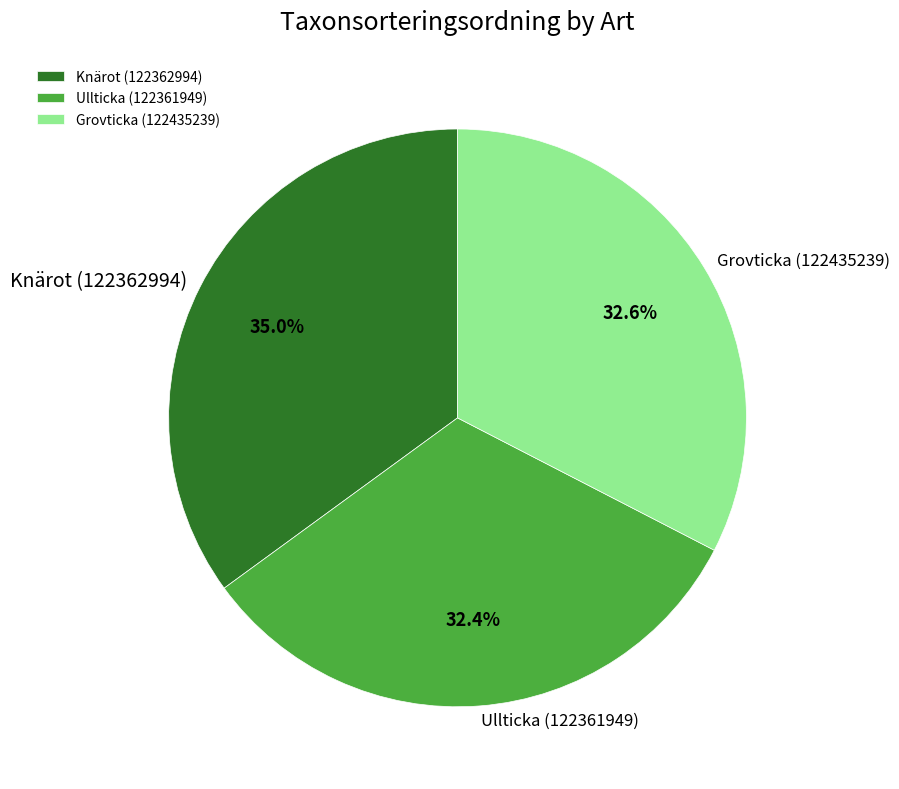

The Ullticka (122361949) slice represents 32% of the pie. True or false?

True